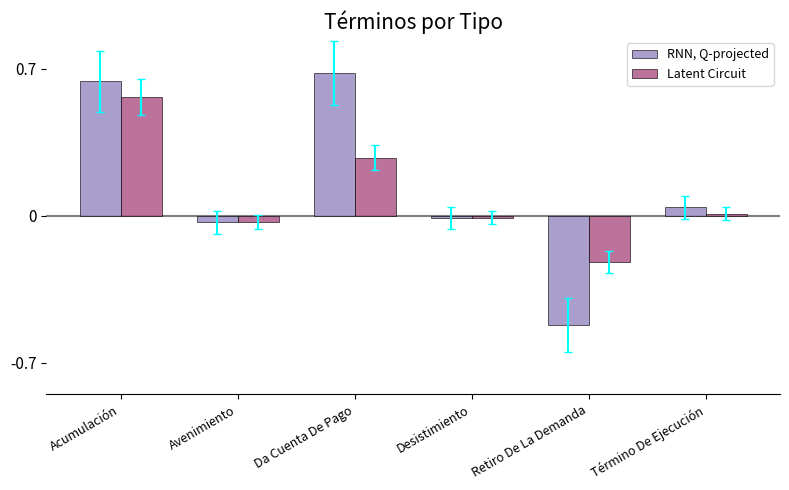

Which series has the largest total across all categories?

RNN, Q-projected